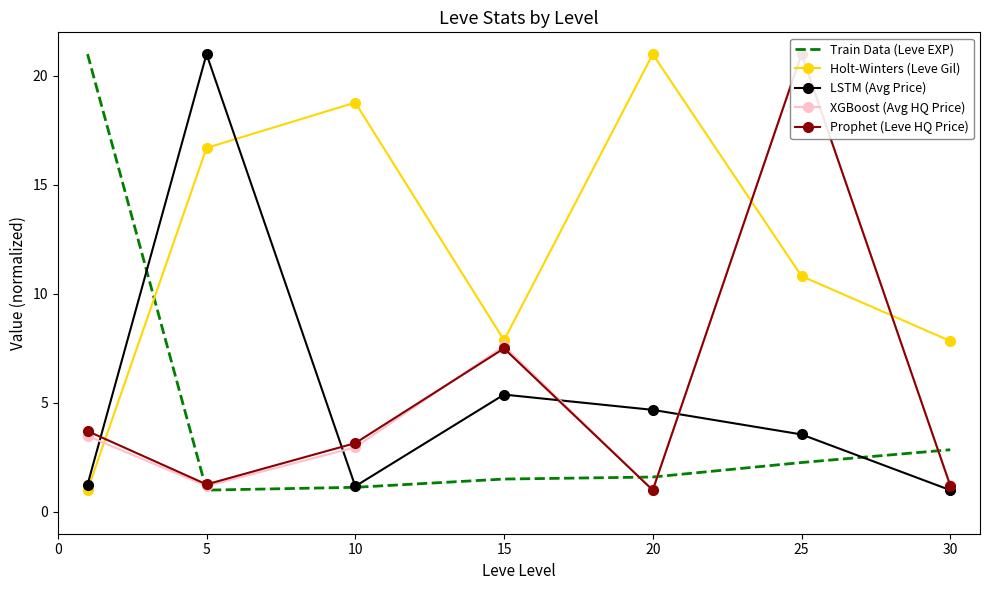

Is it true that XGBoost (Avg HQ Price) equals 7.6 at 15?

True